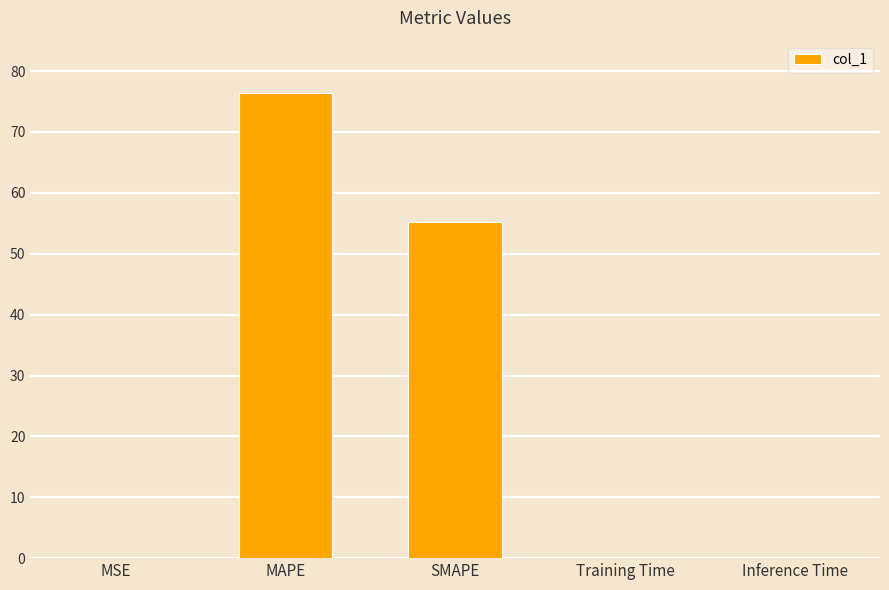

The value at Training Time is 0.1. True or false?

True